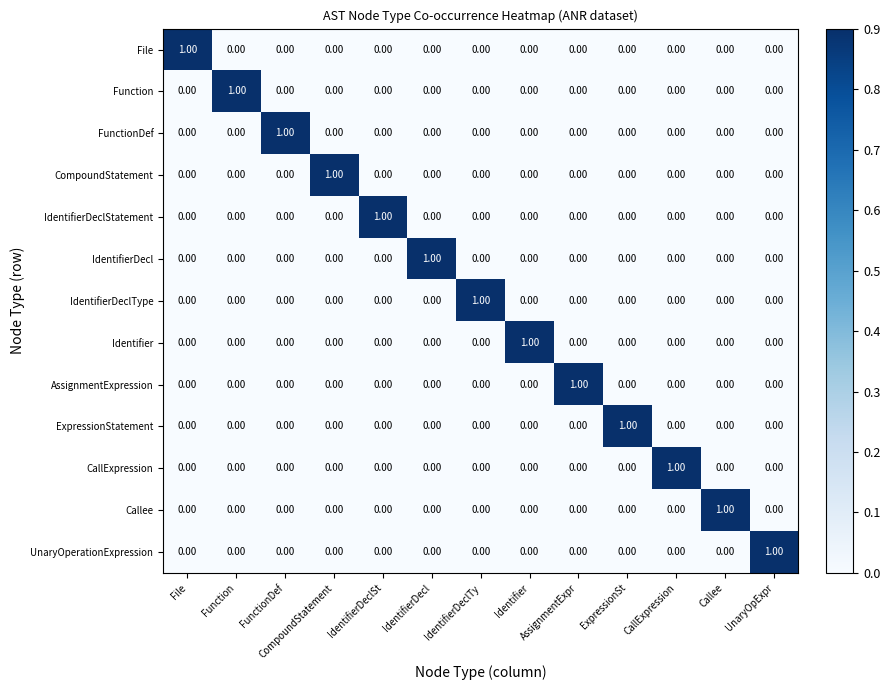

At which label does ExpressionStatement reach its peak?

ExpressionSt